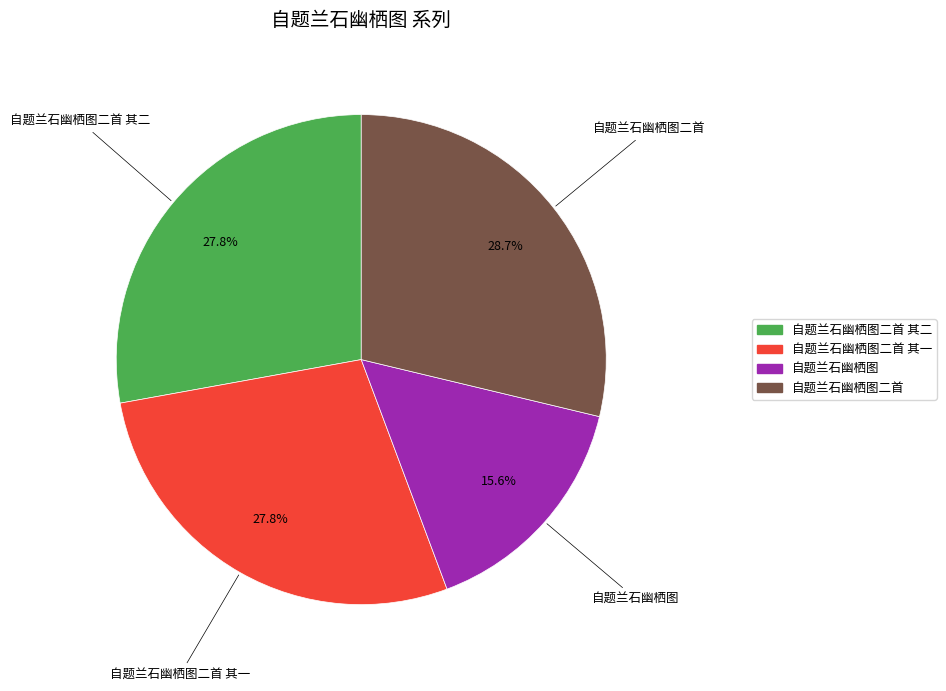

Is there a majority slice in this chart?

No